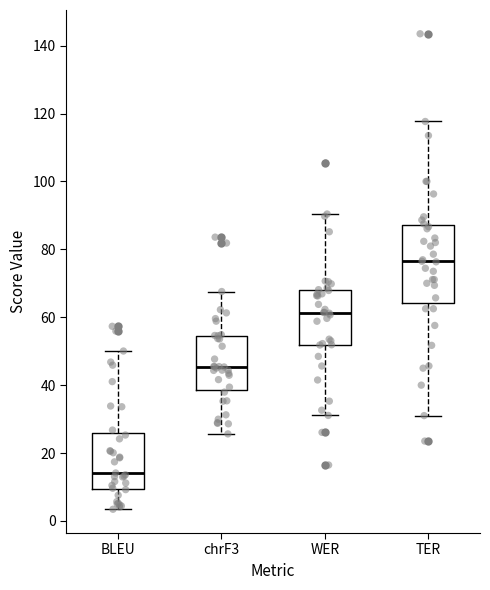

Reading left to right, transcribe this box plot: for each box, give where its median line is, the range the box spans, and where its two whiskers end, as read against the y-axis. The values are not printed on the chart, so give them approximately, as read against the axis.

BLEU: median 14, box 10 to 26, whiskers 4 to 50
chrF3: median 46, box 38 to 54, whiskers 26 to 68
WER: median 62, box 52 to 68, whiskers 32 to 90
TER: median 76, box 64 to 88, whiskers 32 to 118